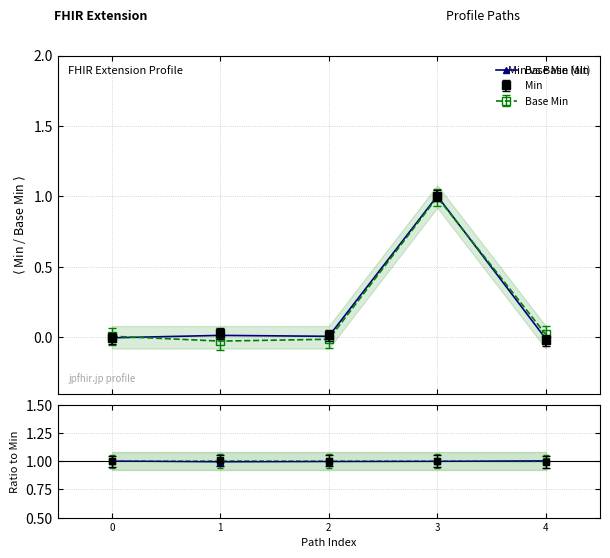

Which series has the largest total across all categories?

alt ratio